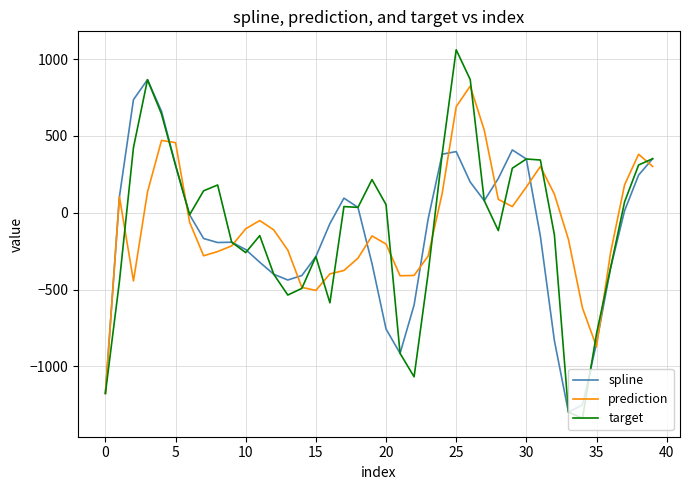

What is the minimum value shown in the chart?

-1337.6